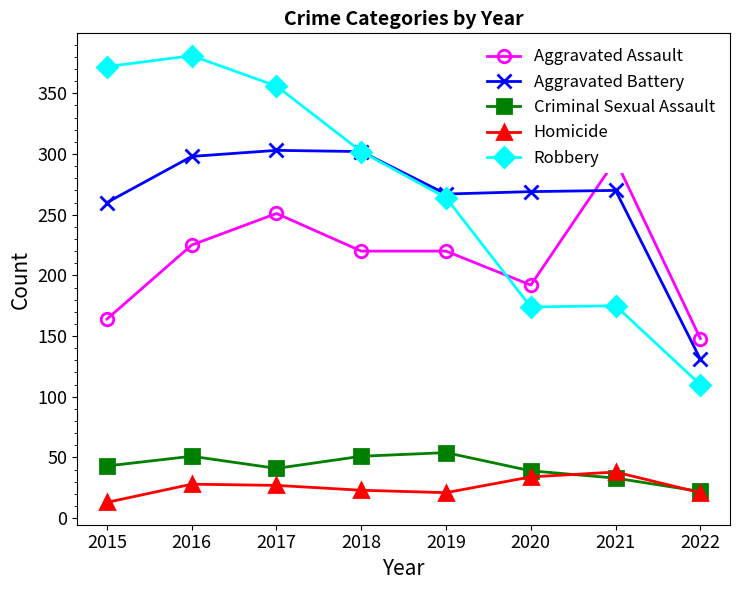

Which label corresponds to the largest value in the chart?

2016